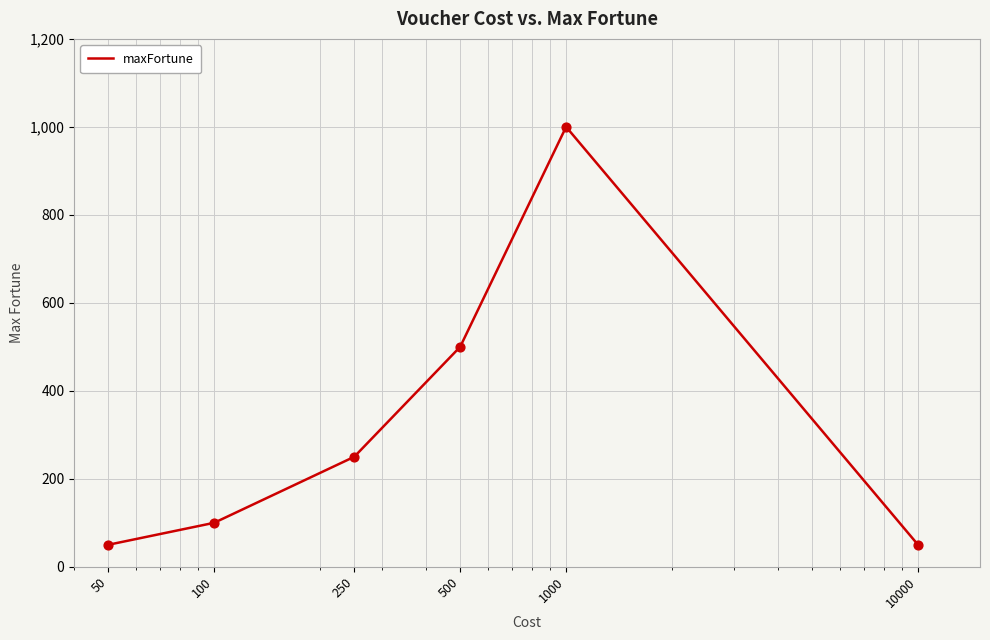

What is the sum of all values?

1950